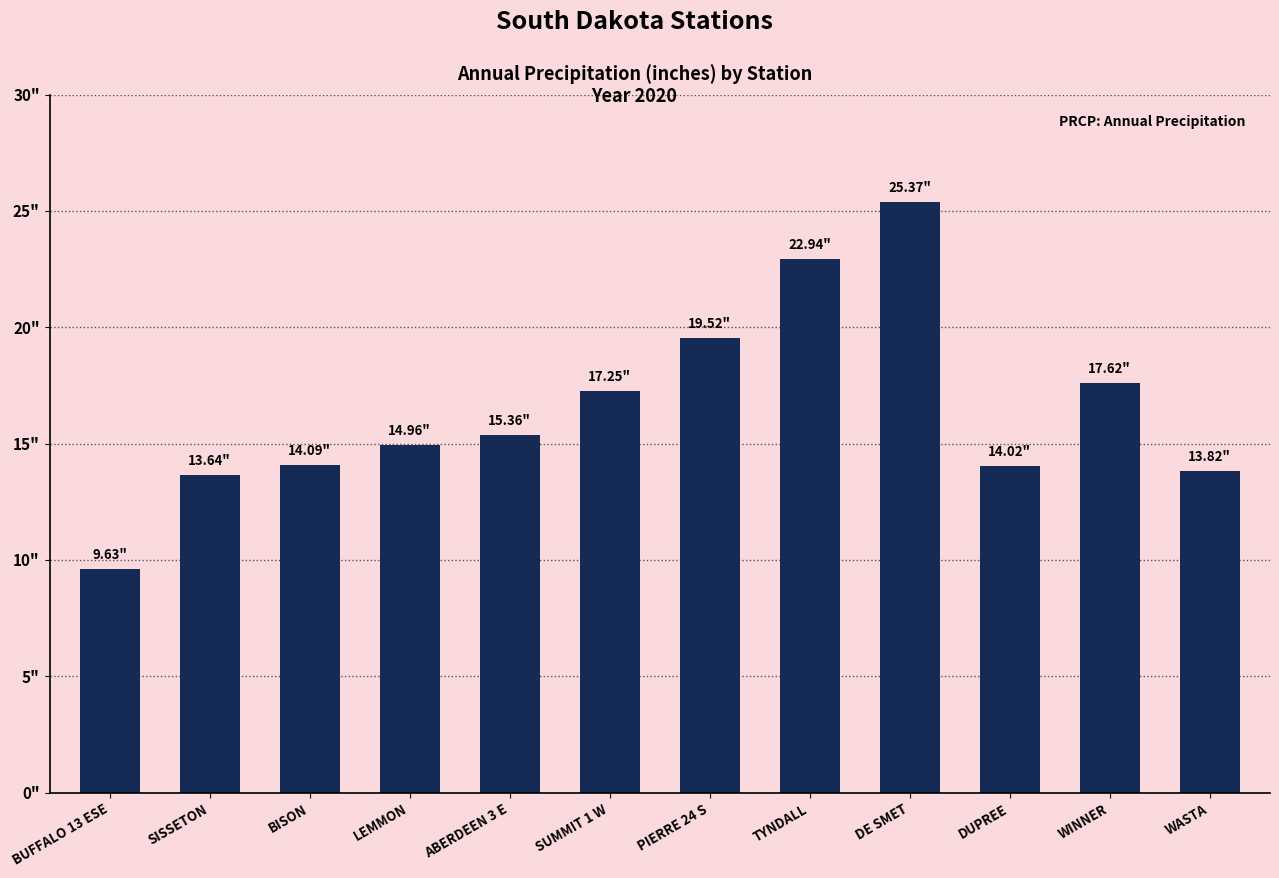

What is the smallest value displayed?

9.6